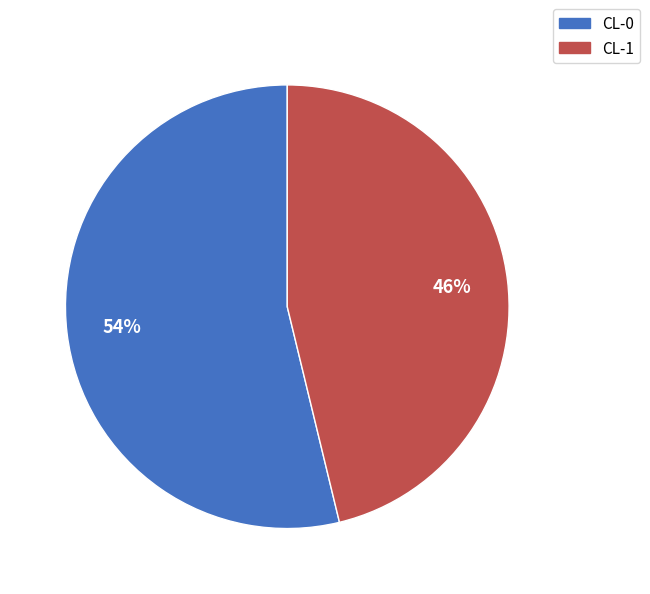

Which slice is the smallest?

CL-1